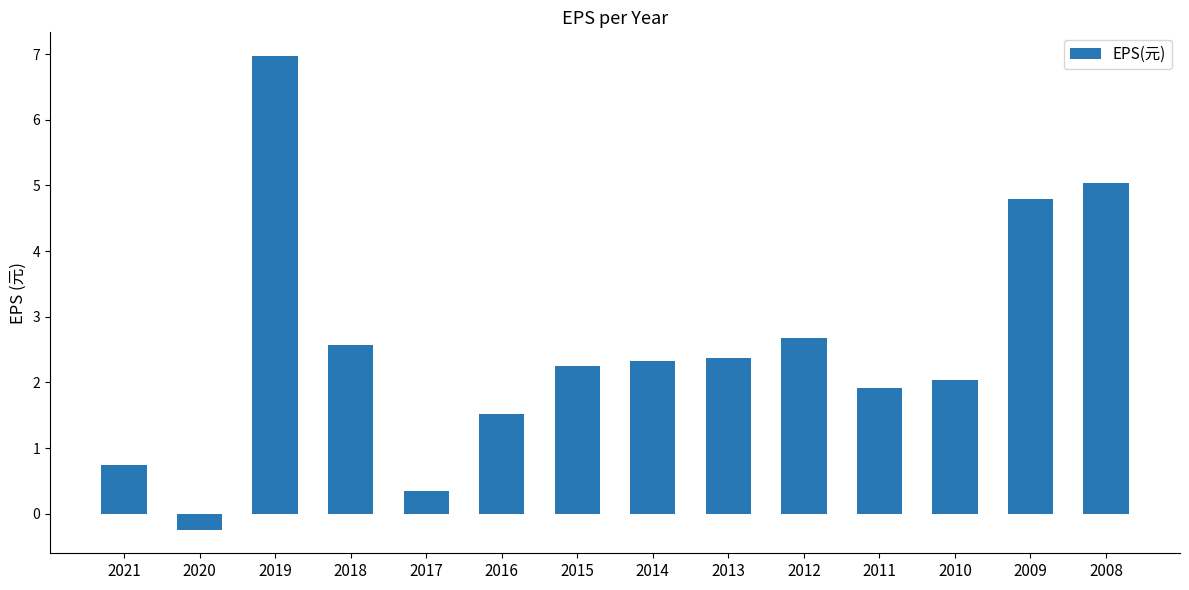

What is the sum of all values?

35.3